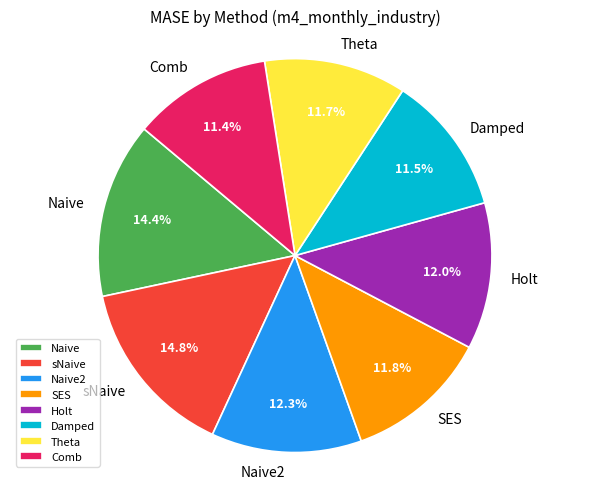

Does Damped represent more than half of the total?

No